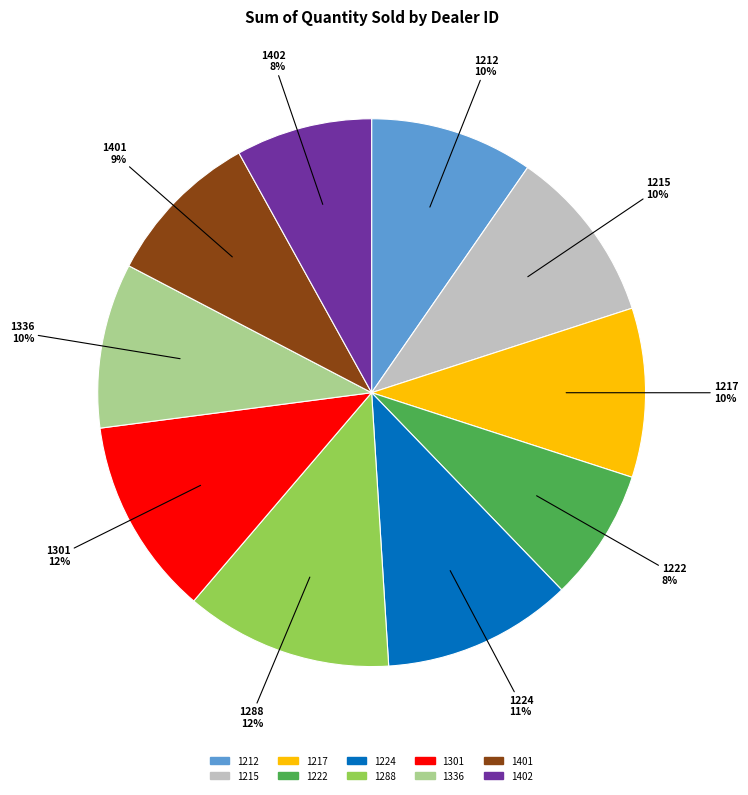

To the nearest percent, what is the difference between the 1301 and 1222 slice percentages?

4%